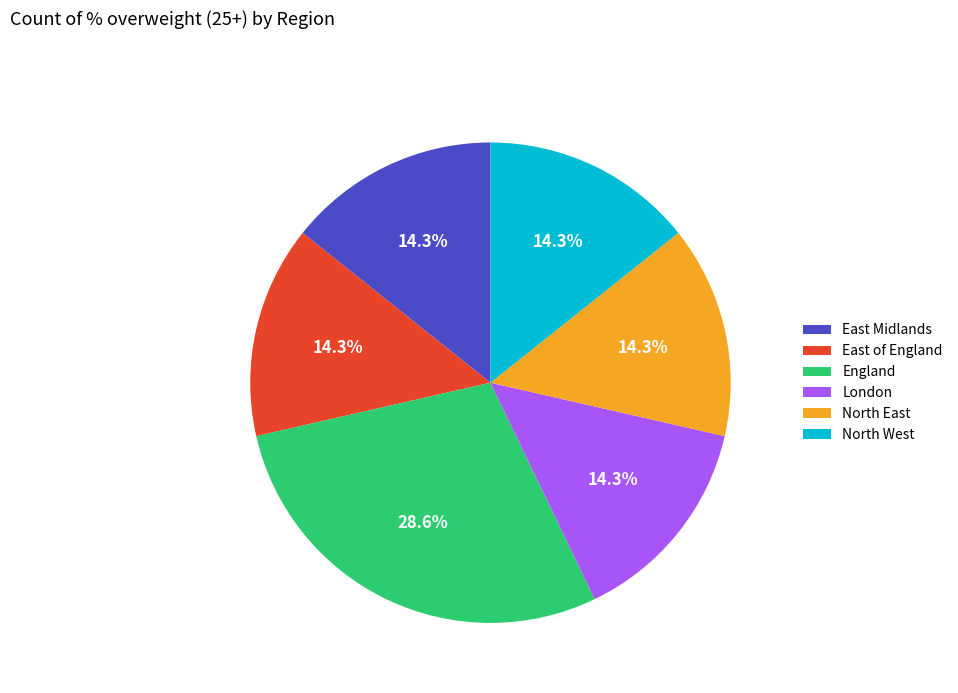

To the nearest percent, what portion does England represent?

29%